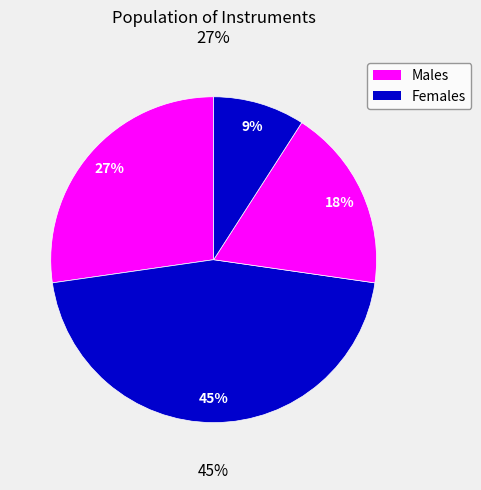

How many slices are in this pie chart?

4